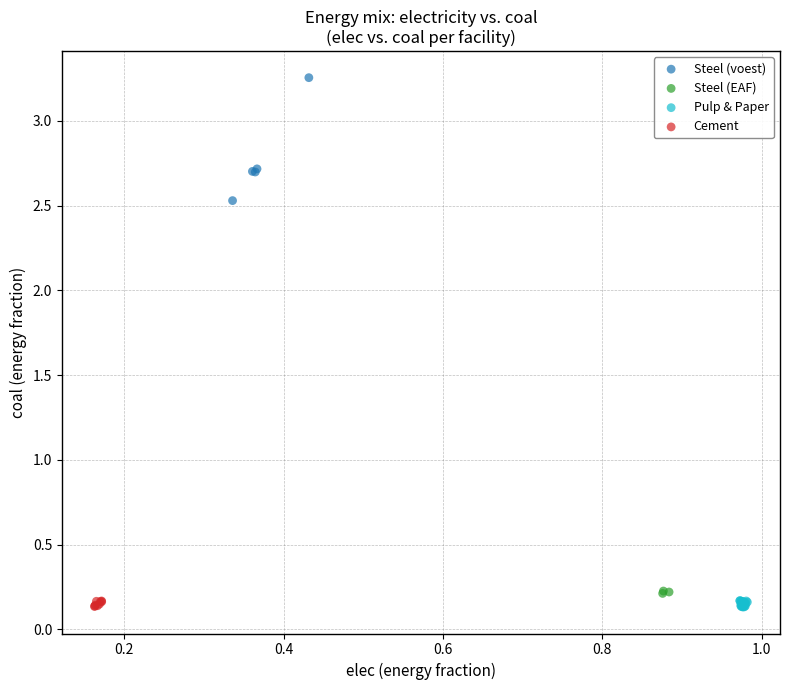

Which series contains the highest Y value?

Steel (voest)